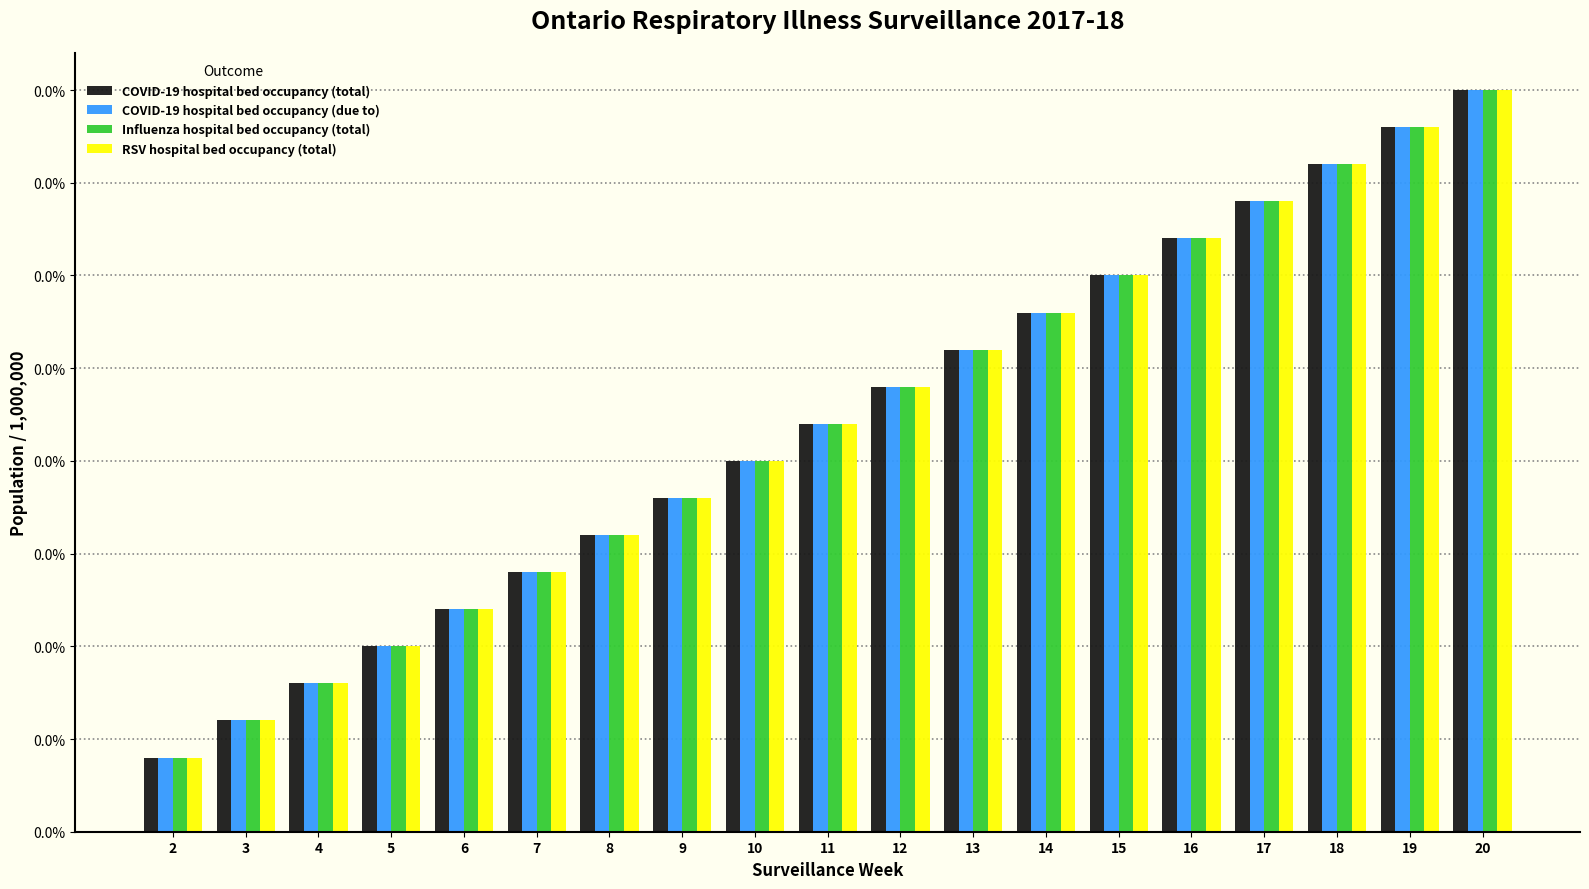

What are all the series names shown in the legend?

COVID-19 hospital bed occupancy (total), COVID-19 hospital bed occupancy (due to), Influenza hospital bed occupancy (total), RSV hospital bed occupancy (total)